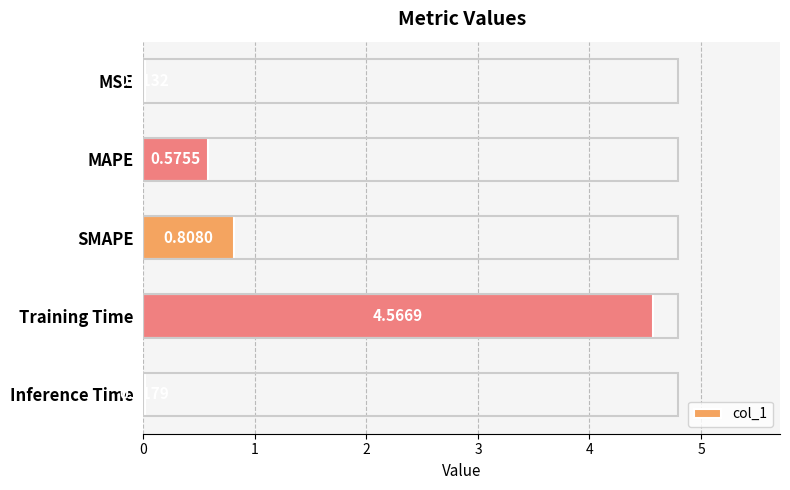

Which has a higher value, Training Time or Inference Time?

Training Time